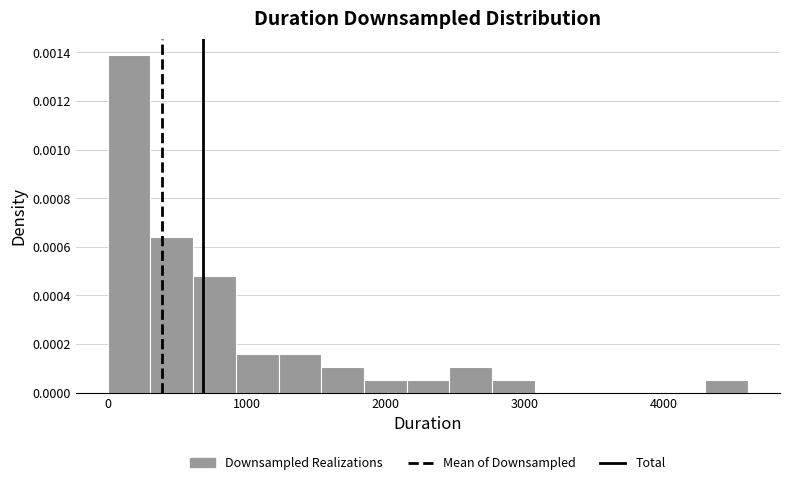

Around what value on the x-axis is the tallest bar? Give the approximate position of its centre, as read against the axis.

200